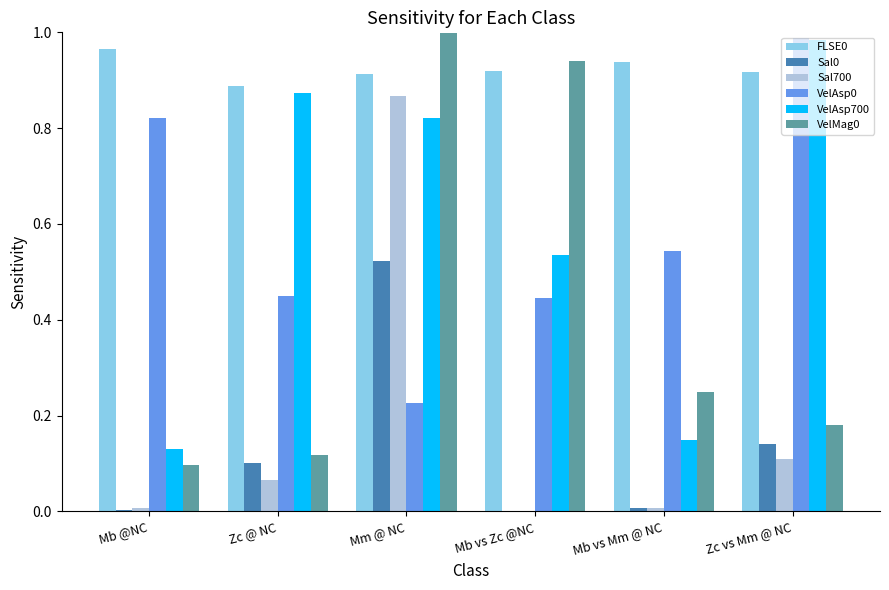

Is the value of VelAsp0 at Mm @ NC greater than the value of FLSE0 at Zc vs Mm @ NC?

No